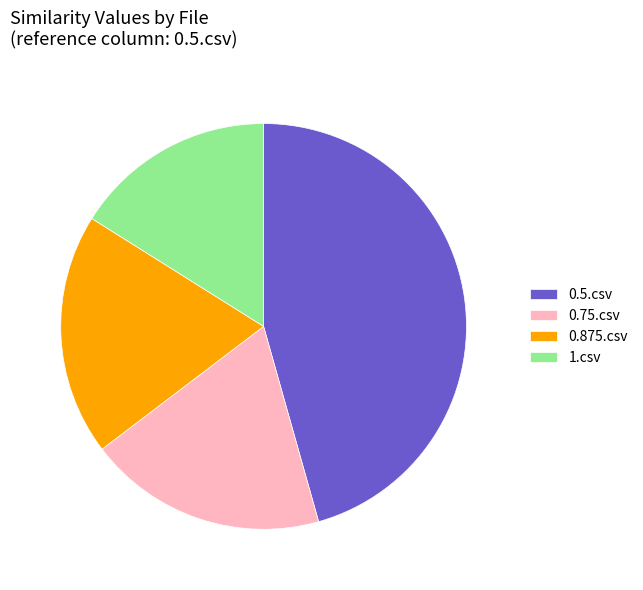

Does 0.5.csv represent more than half of the total?

No